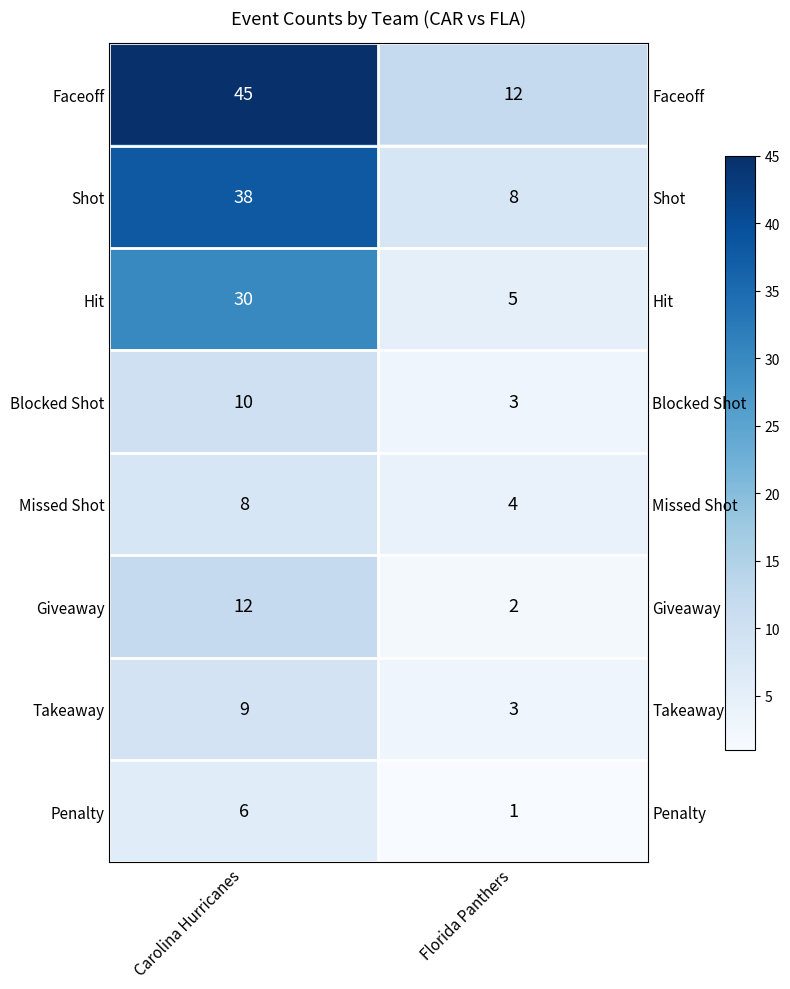

The value of Giveaway at Florida Panthers is 3. True or false?

False